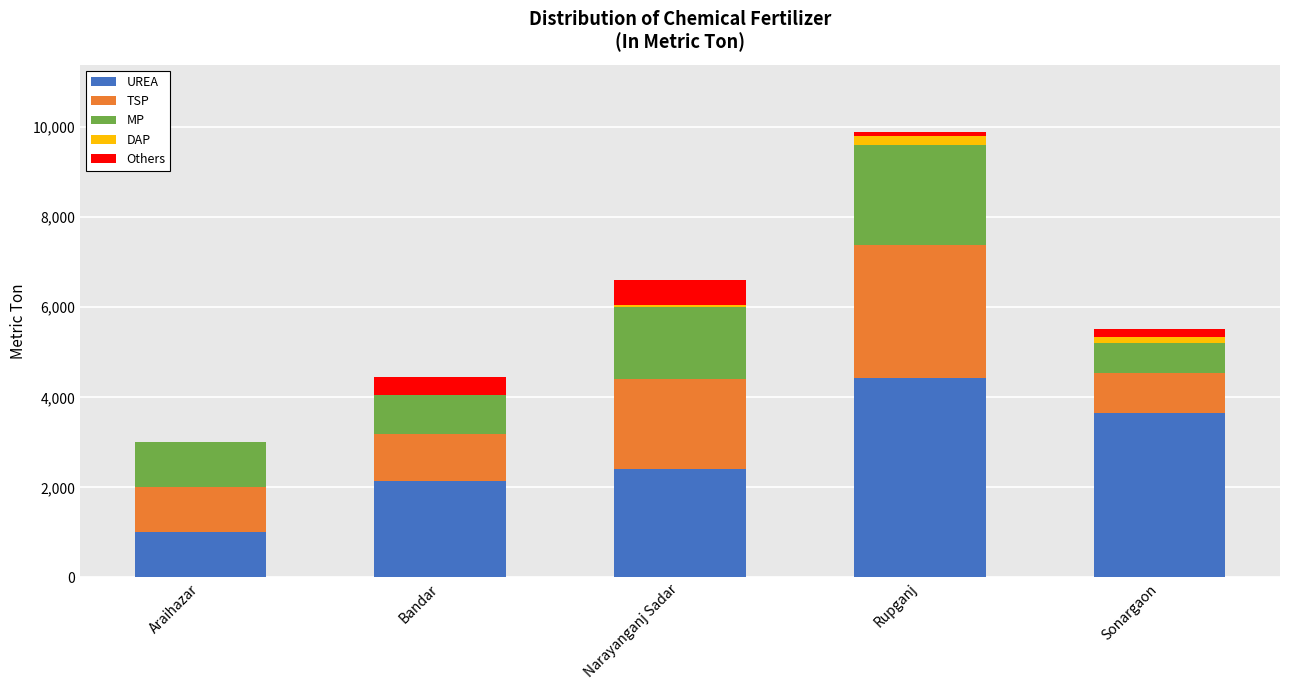

At which category is the sum across all series the highest?

Rupganj